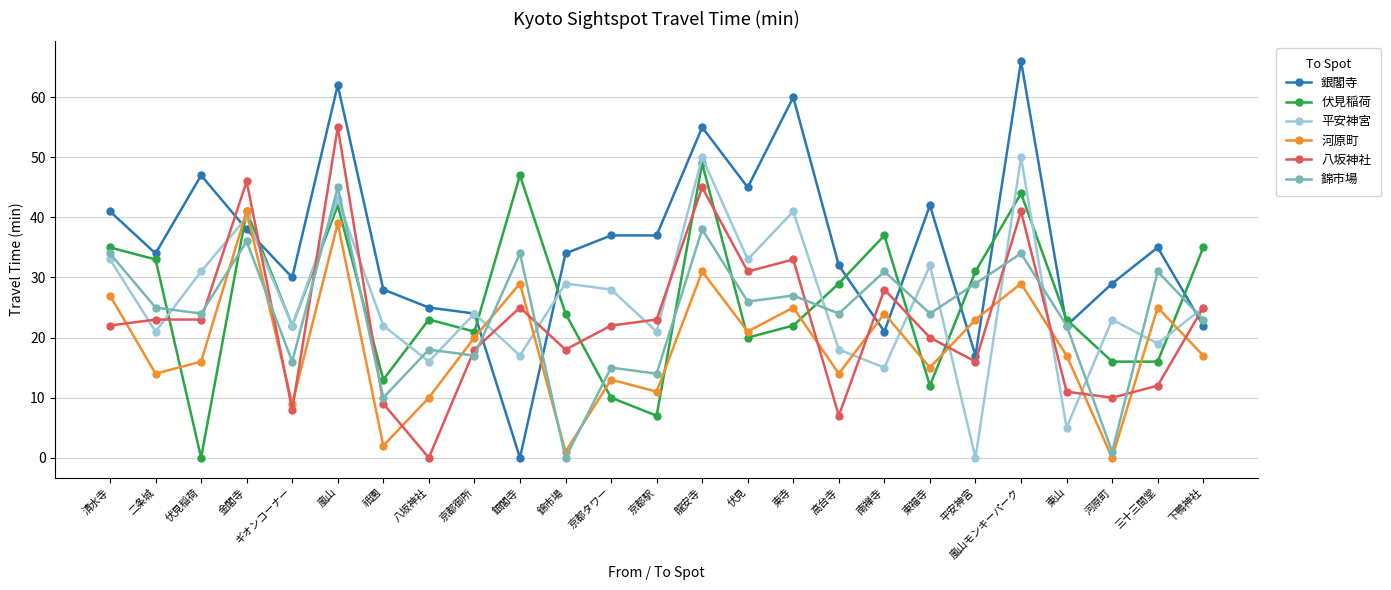

The value of 銀閣寺 at 二条城 is 13. True or false?

False